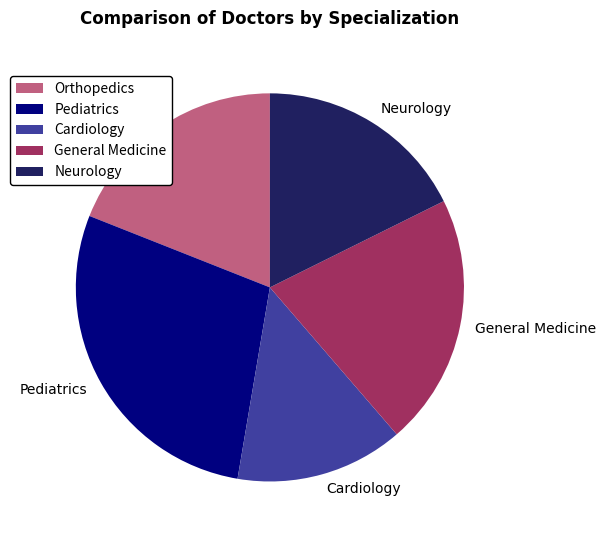

What is the smallest slice in the pie chart?

Cardiology